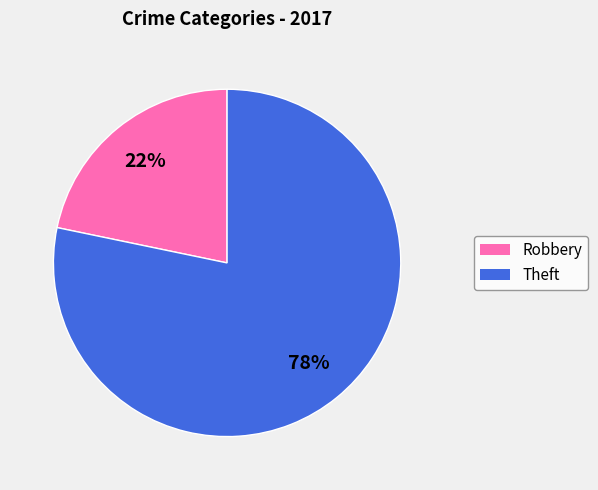

How many segments does this pie chart have?

2